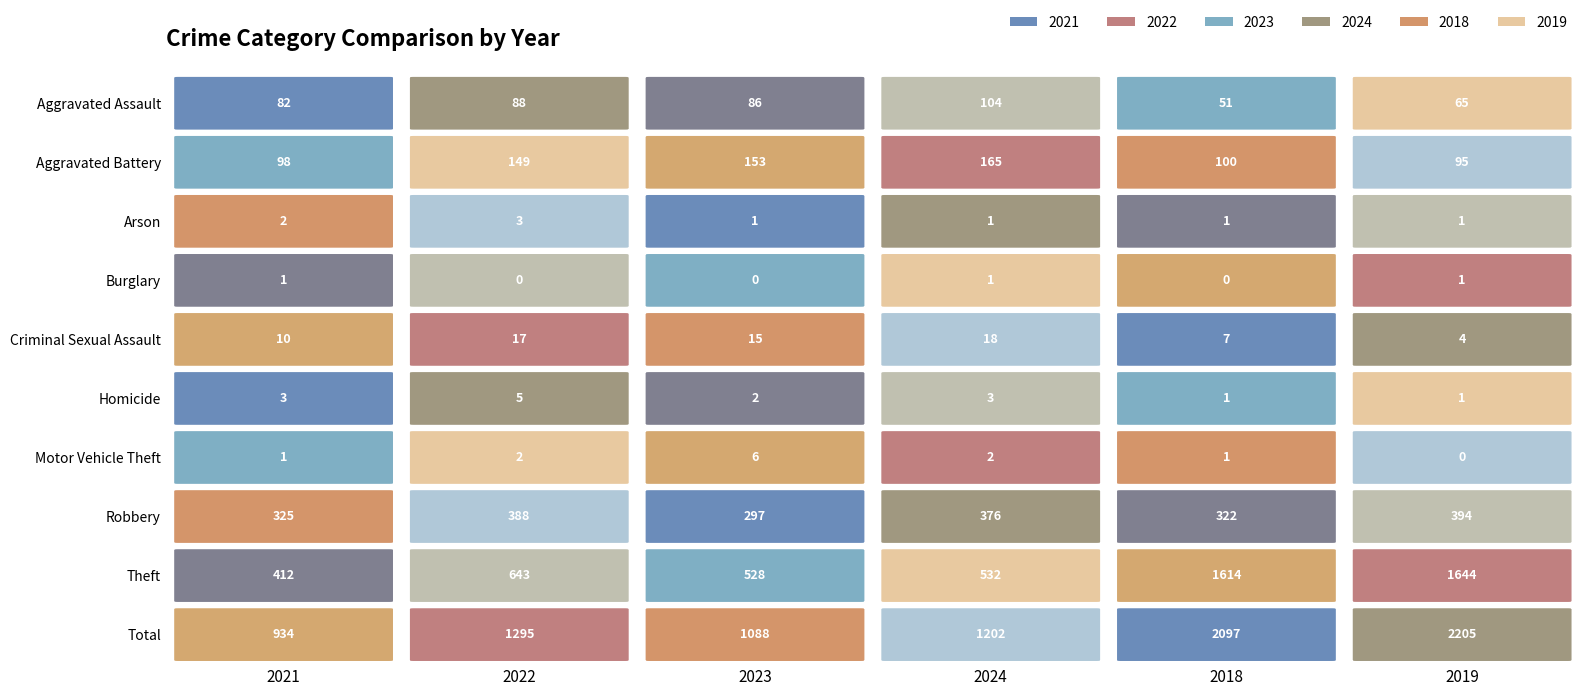

Is it true that 2019 equals 35 at Aggravated Battery?

False